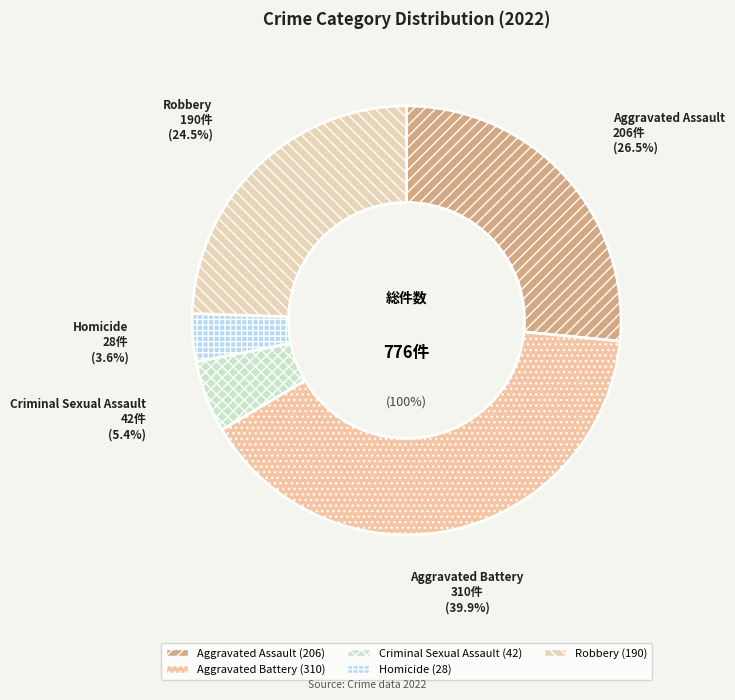

To the nearest percent, what is the difference between the largest and smallest slice percentages?

36%